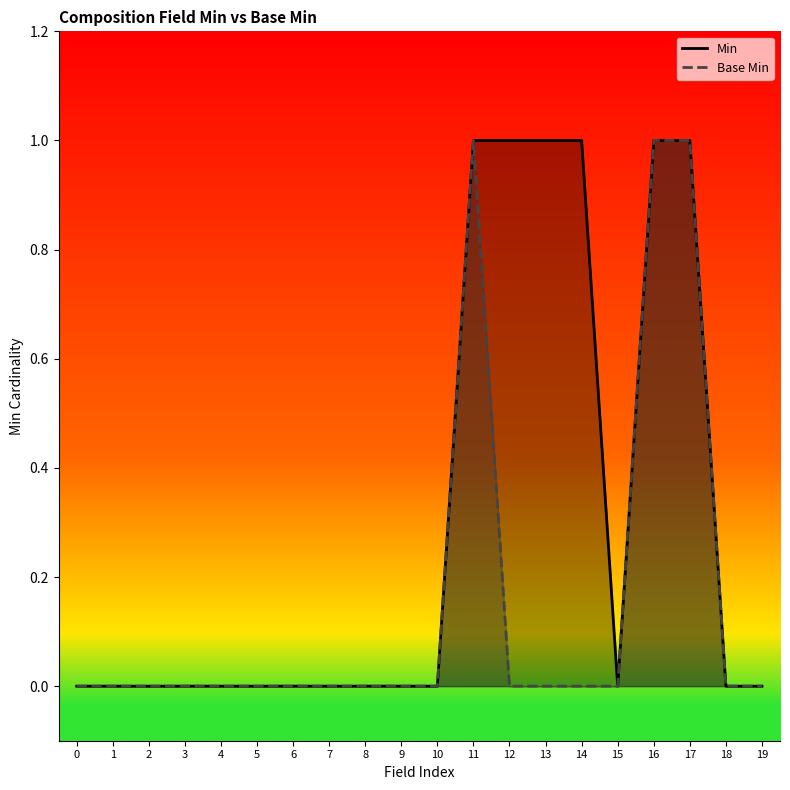

How many positive values does the Base Min series have?

3